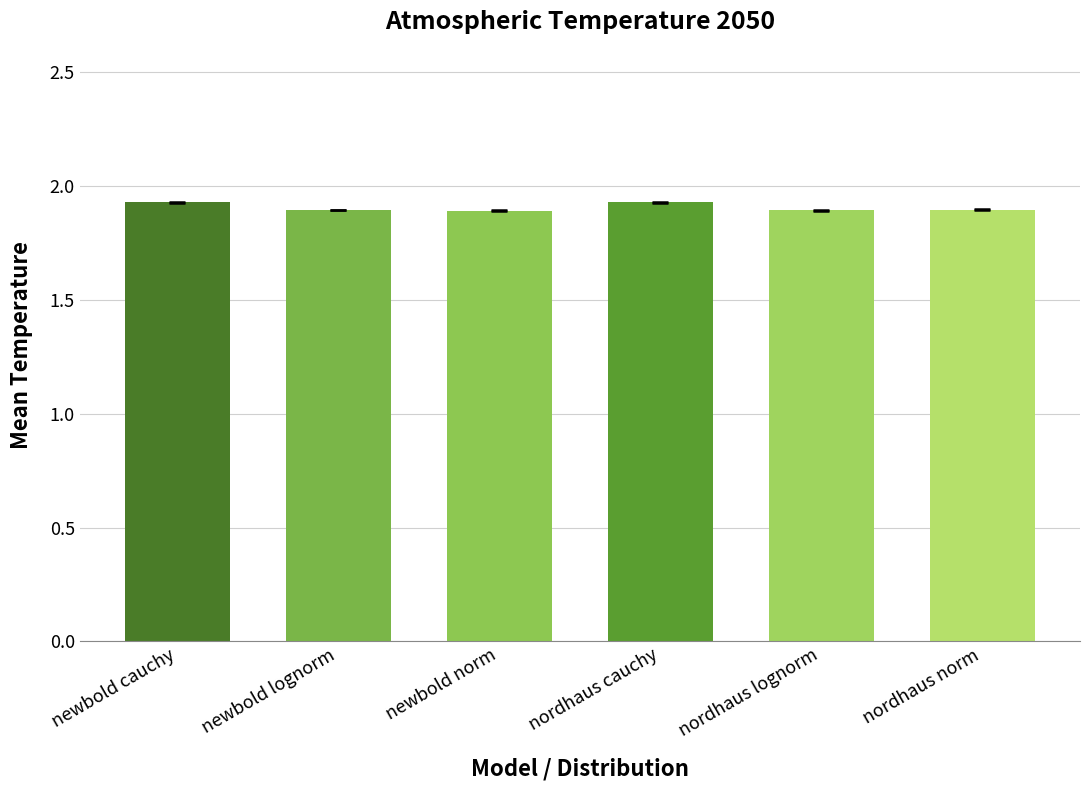

What is the sum of all values?

11.4